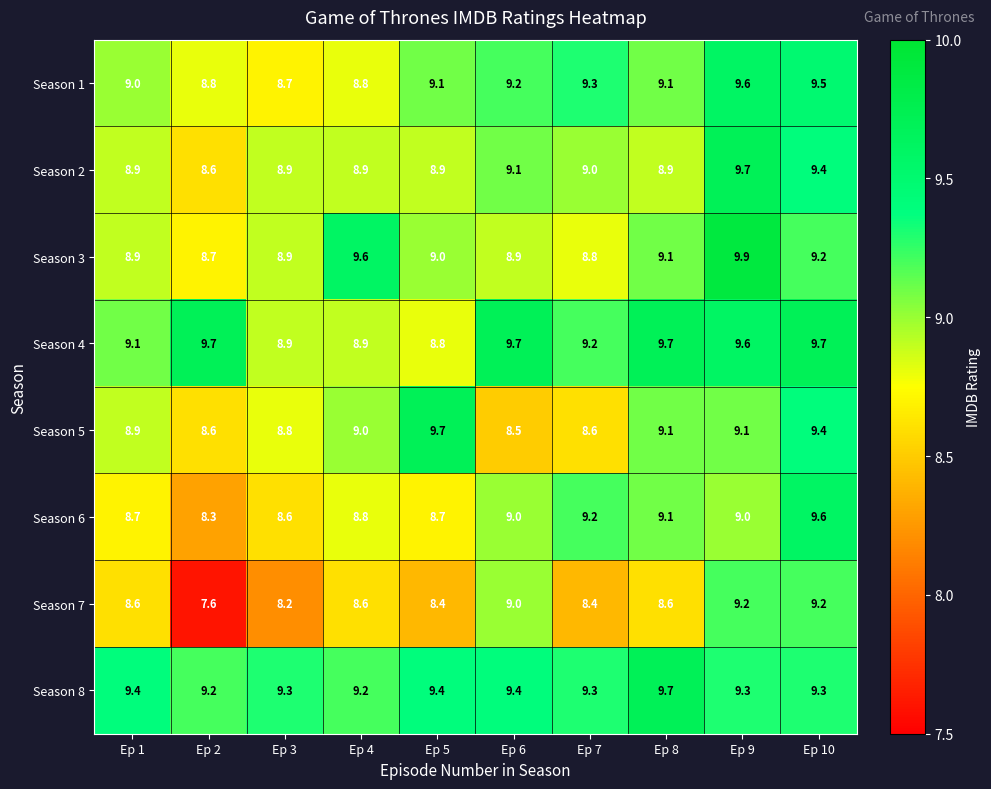

The Season 2 series shows 3.1 at Ep 7. True or false?

False